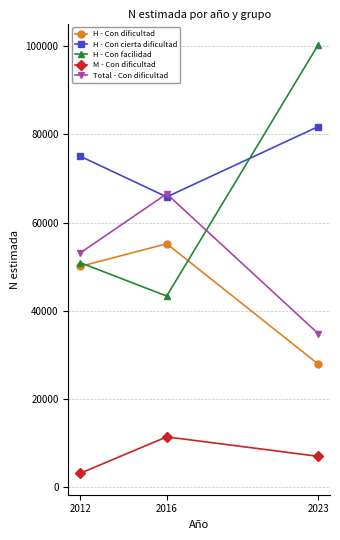

The H - Con dificultad series shows 83067 at 2016. True or false?

False